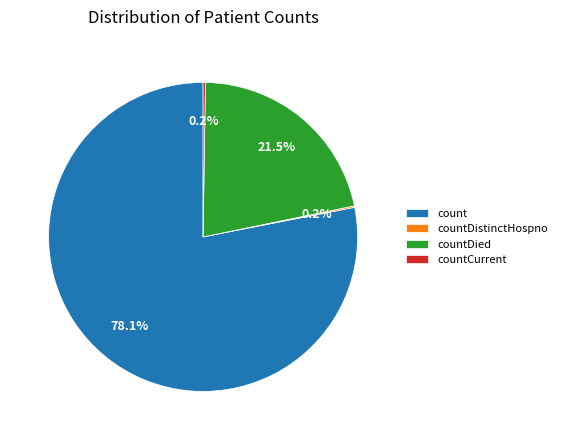

What is the largest slice in the pie chart?

count